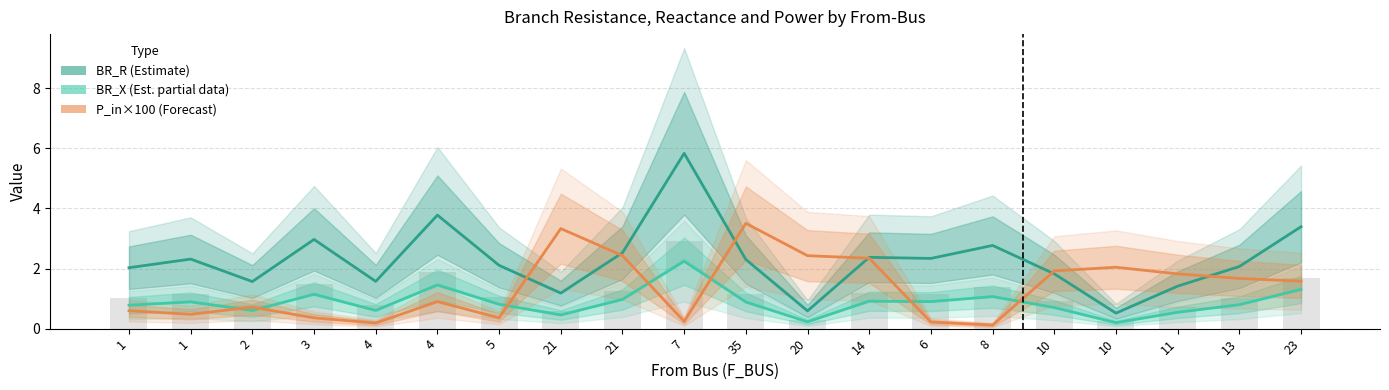

What is the difference between the BR_R (Estimate) values at 11 and 2?

0.2